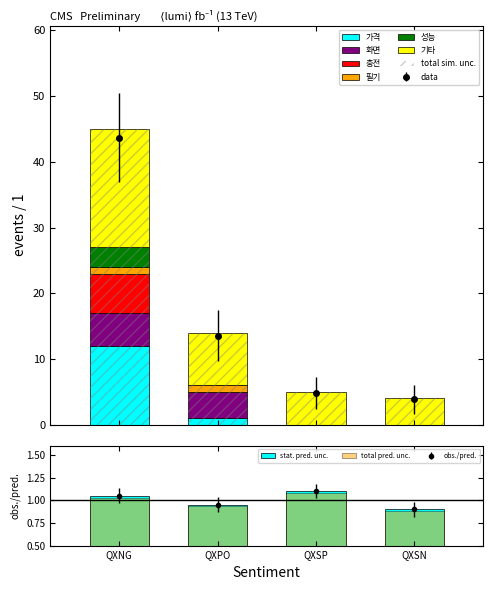

Between QXSP and QXSN, which series saw the biggest shift?

기타